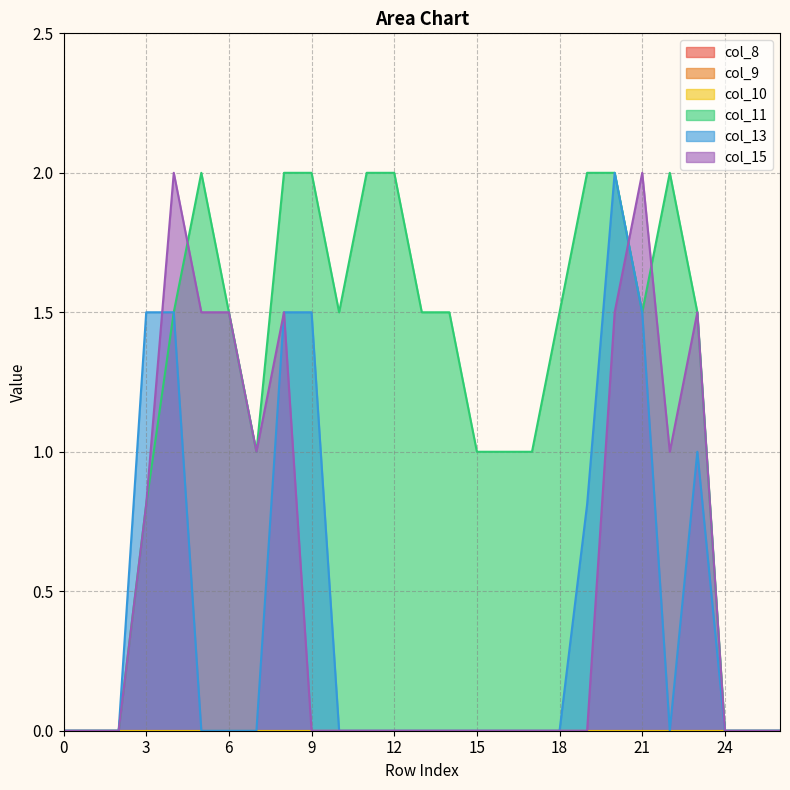

Which series has the widest spread of values?

col_11